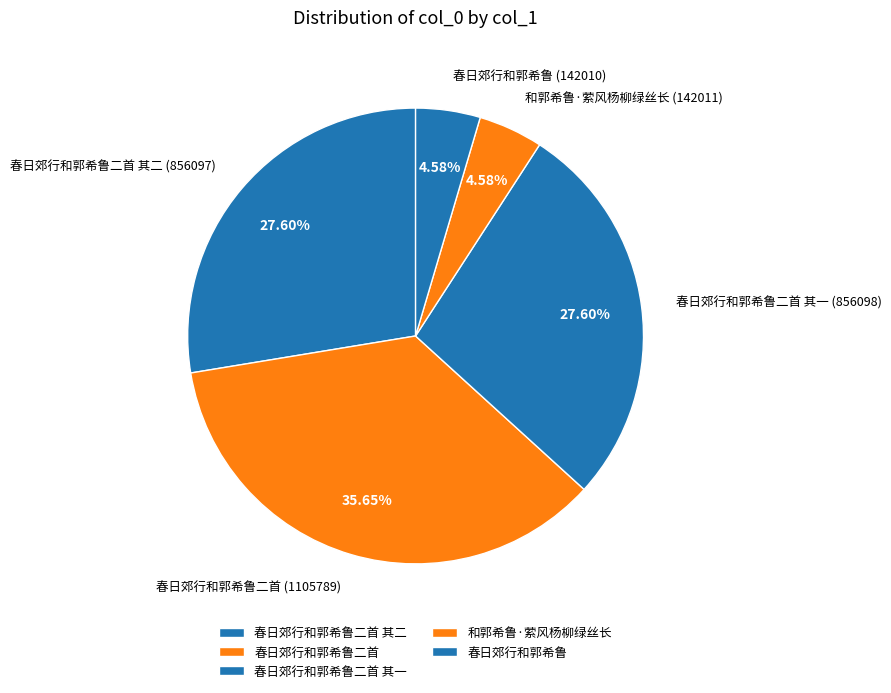

How many slices are in this pie chart?

5